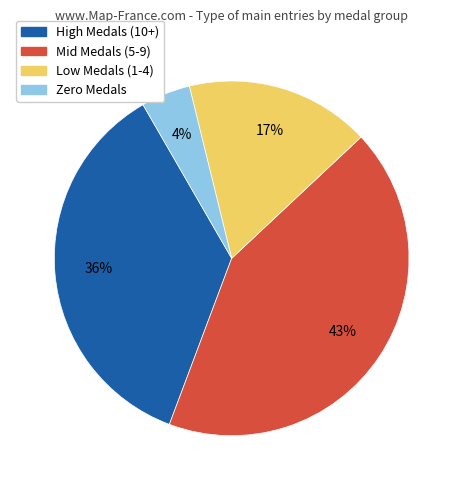

Does any single category account for the majority?

No